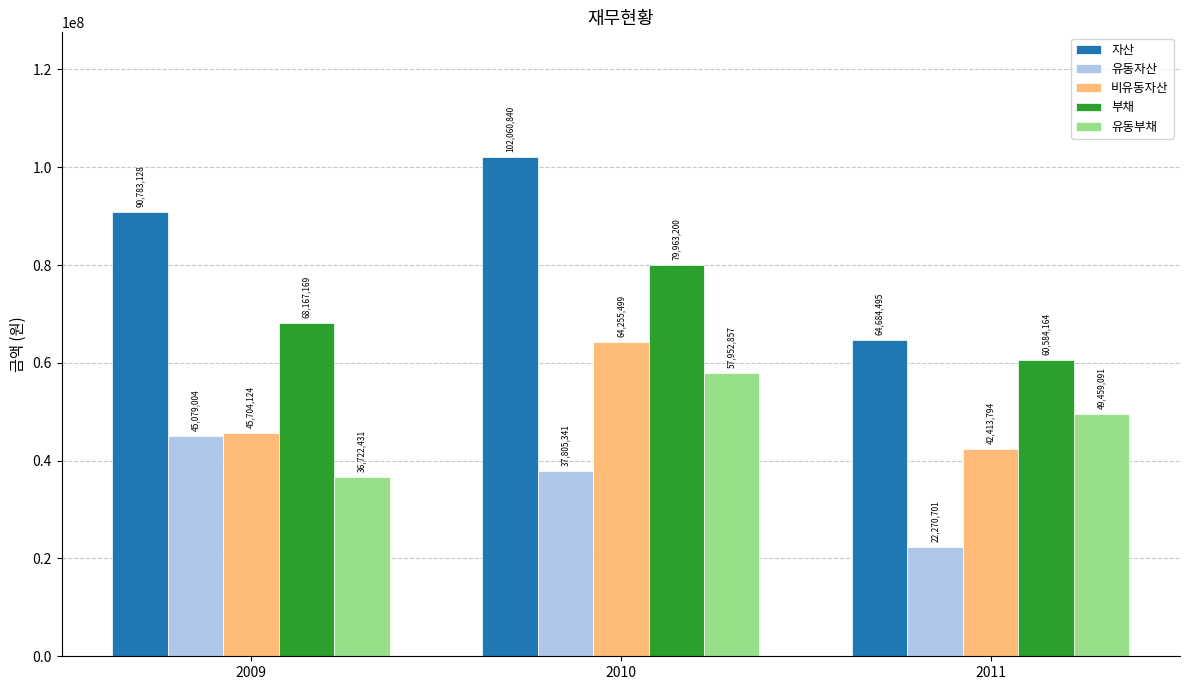

Which category has the highest value in the 유동자산 series?

2009